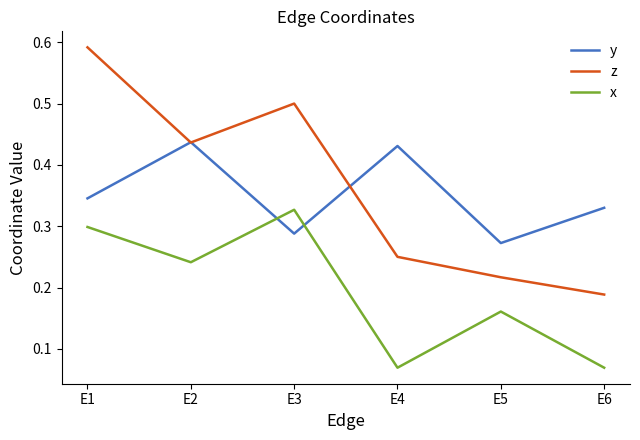

What are all the series names shown in the legend?

y, z, x